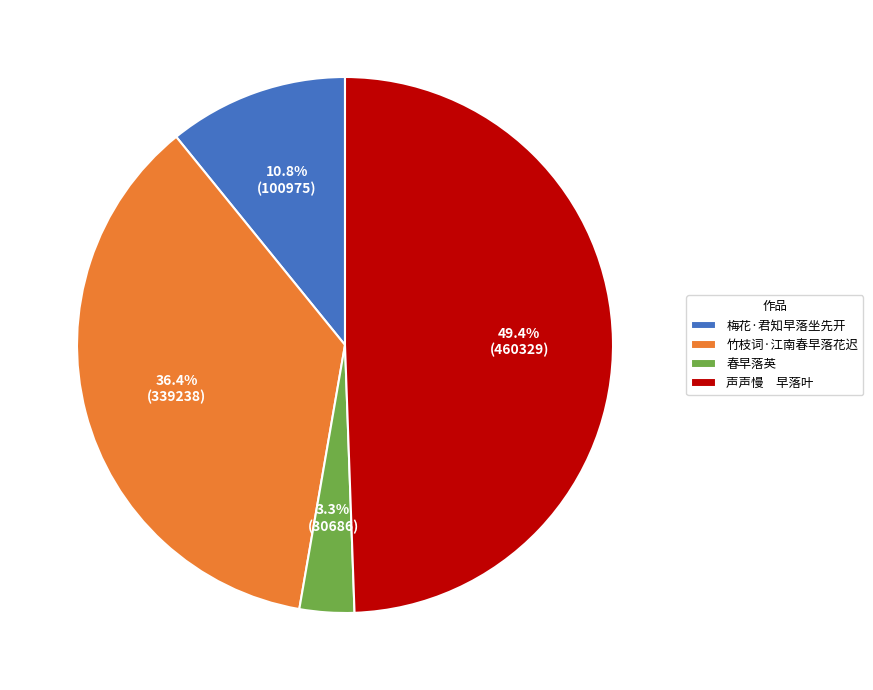

Which slice is the smallest?

春早落英